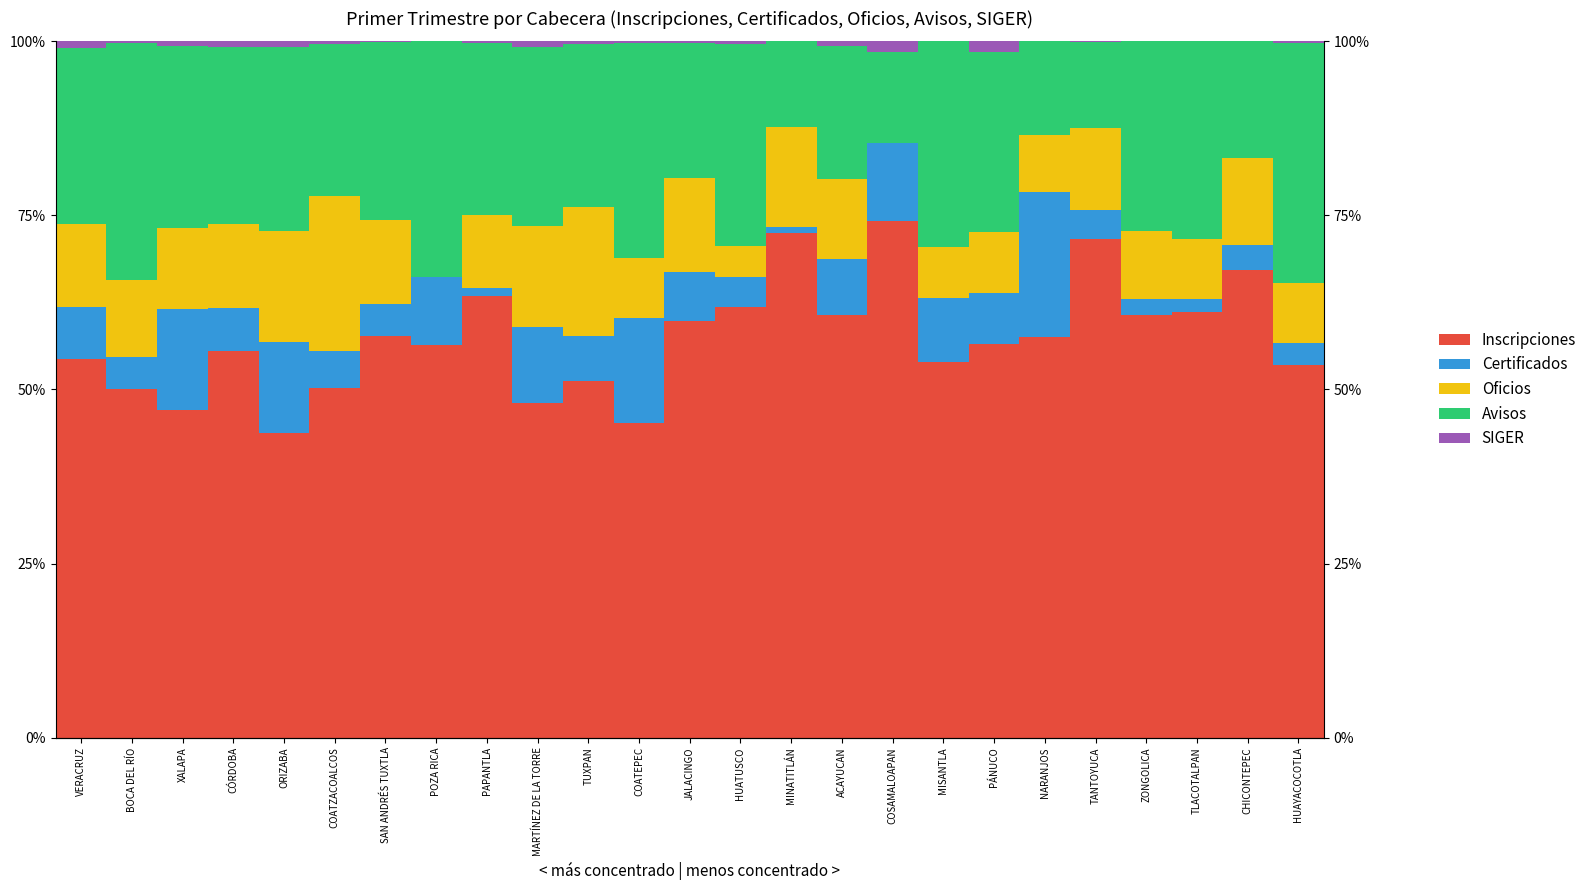

At how many categories does at least one series exceed 43?

25